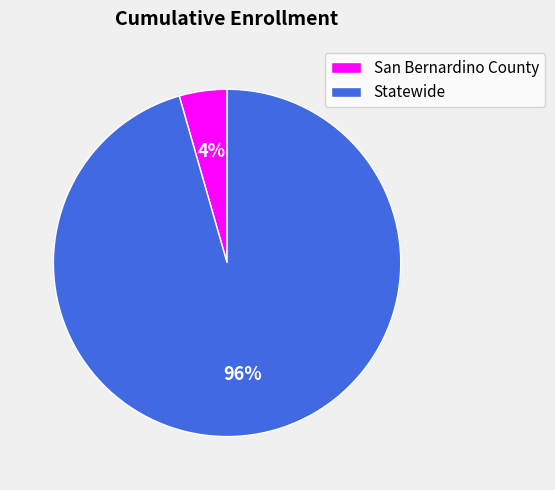

Is Statewide the majority of the pie?

Yes